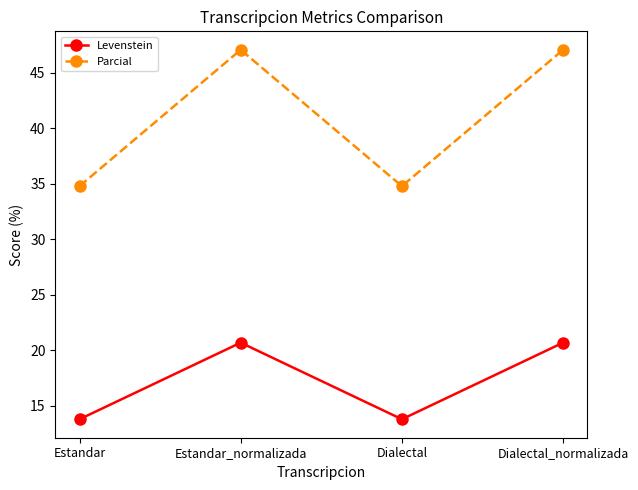

What is the lowest value of the Parcial series?

34.8